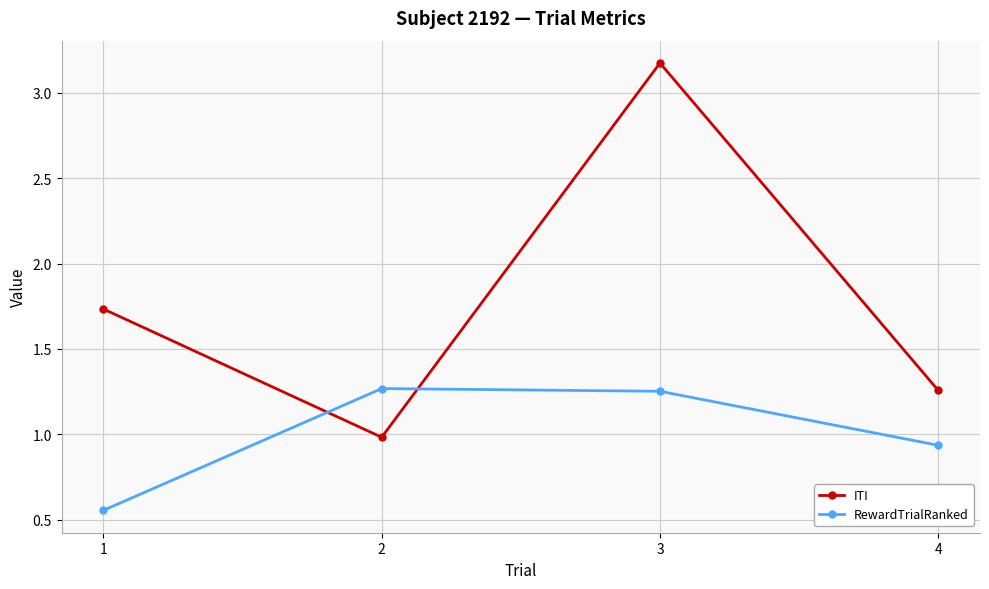

What is the difference between the second highest and second lowest values in the RewardTrialRanked series?

0.3